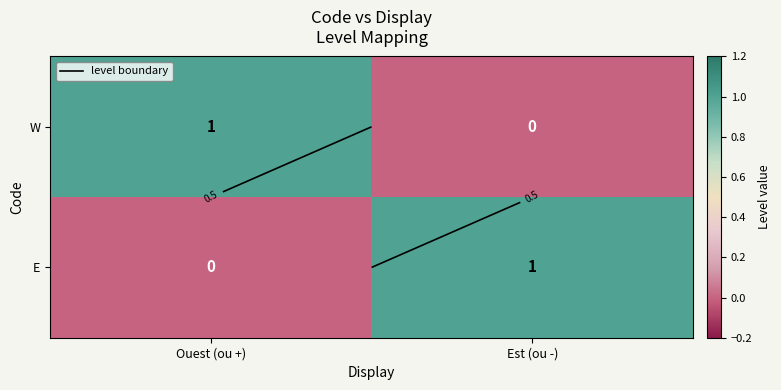

Which category has the highest value in the E series?

Est (ou -)